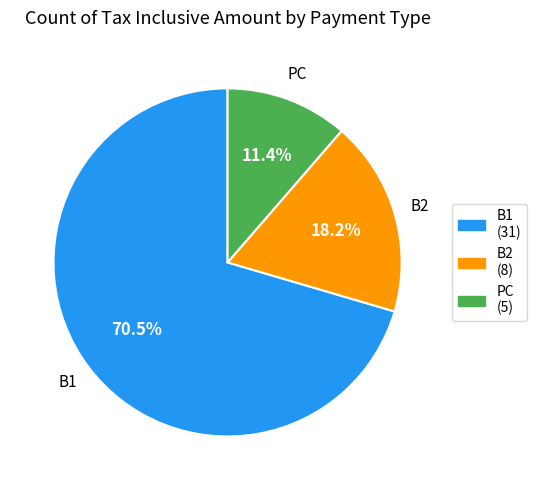

Do PC and B1 together represent more than half of the pie?

Yes